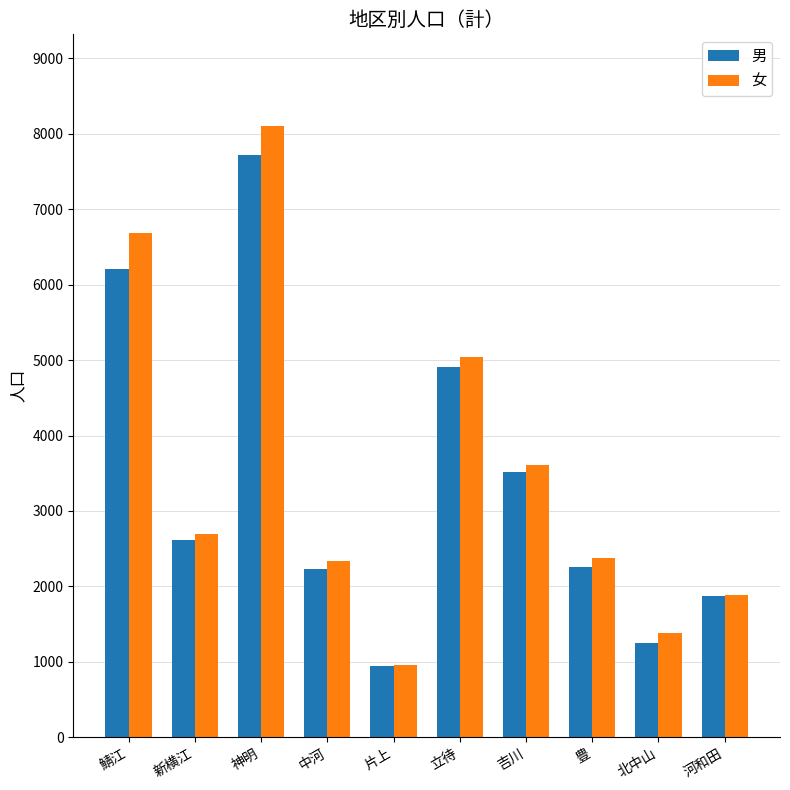

How many series are shown in this chart?

2